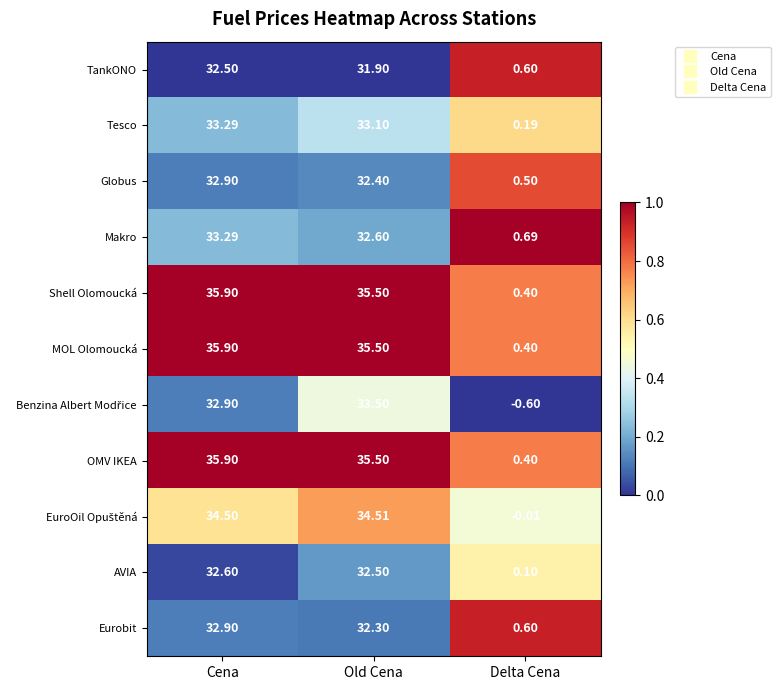

At which category is the sum across all series the highest?

Cena